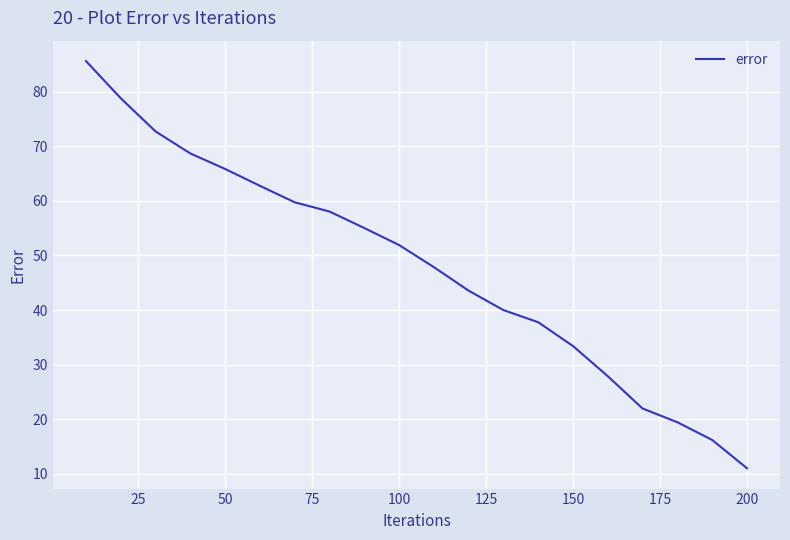

How many lines are shown in the chart?

1